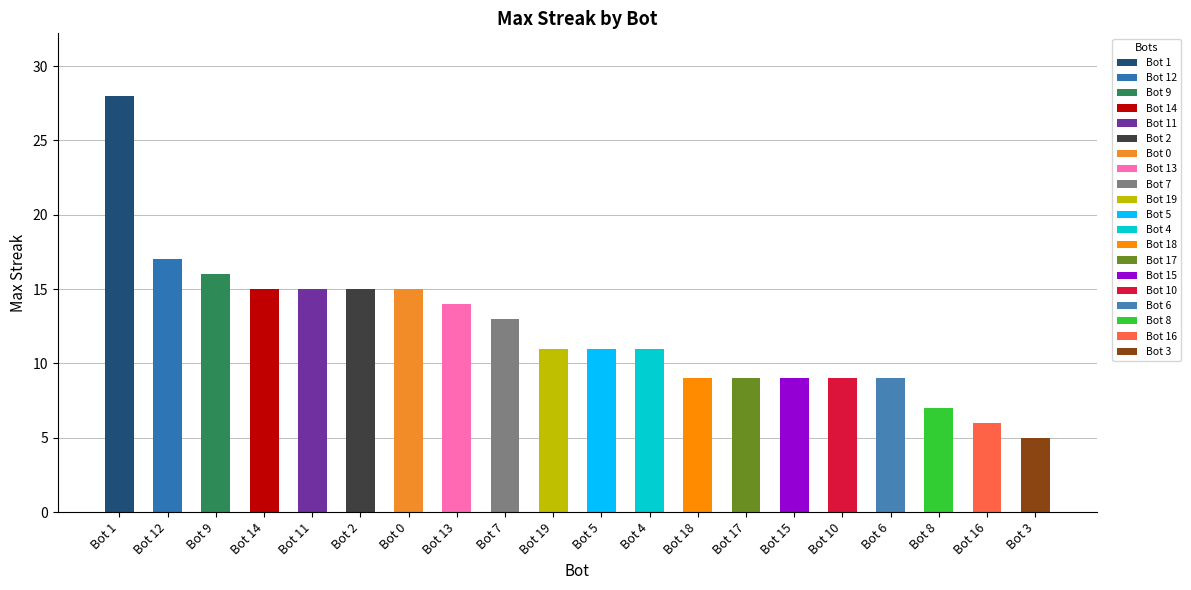

What is the greatest value displayed?

28